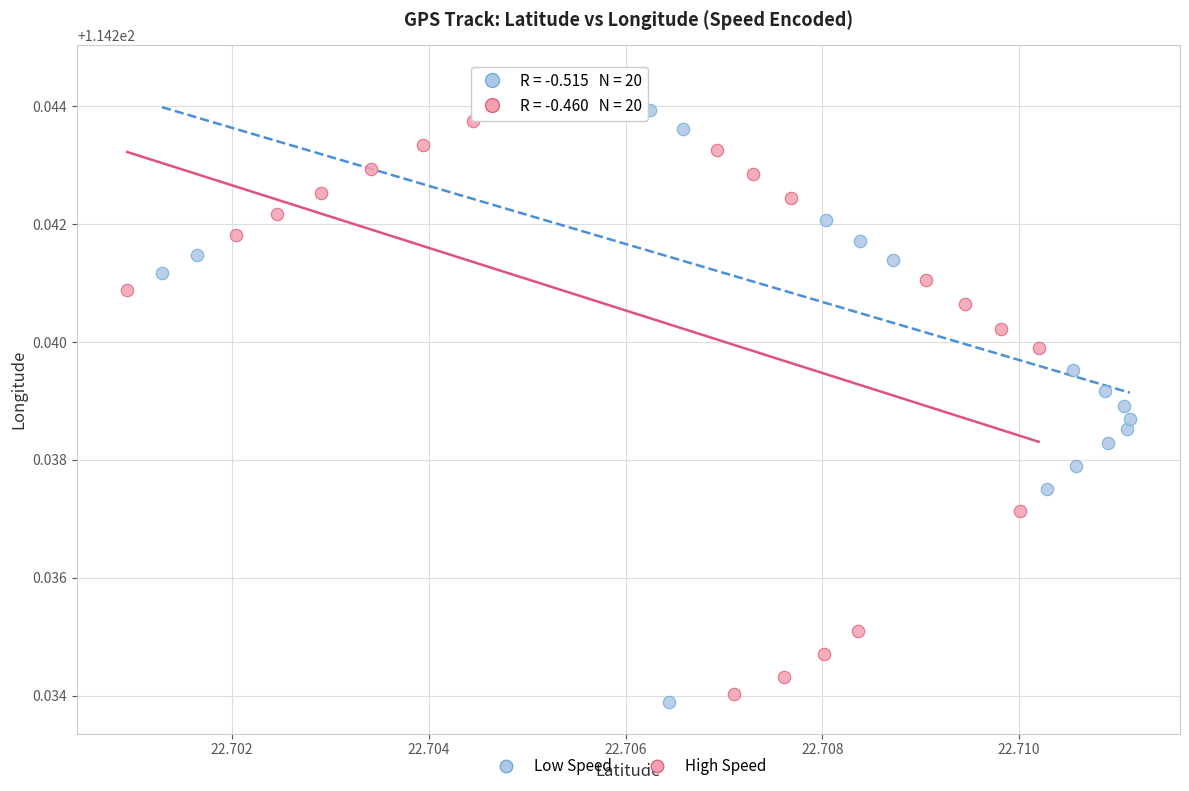

What are all the series names shown in the legend?

Low Speed, High Speed